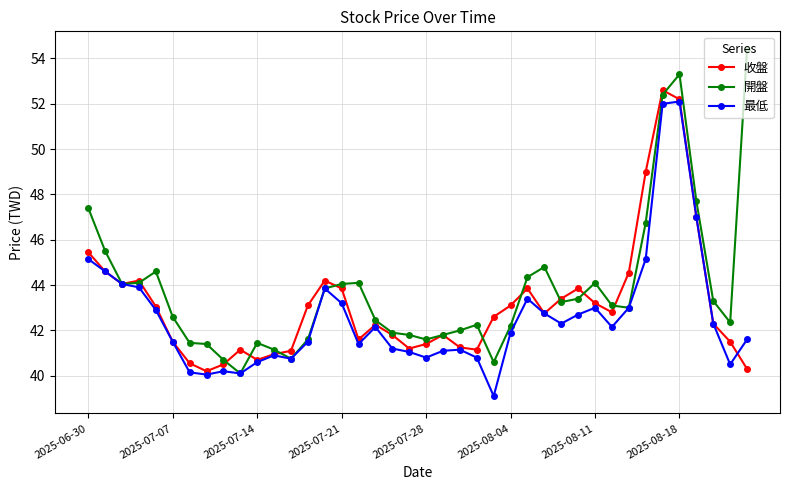

What is the greatest value displayed?

54.4